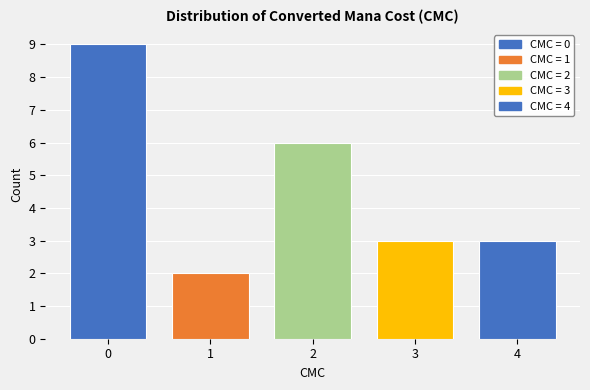

Reading left to right, list all the values displayed in this chart.

0=9	1=2	2=6	3=3	4=3